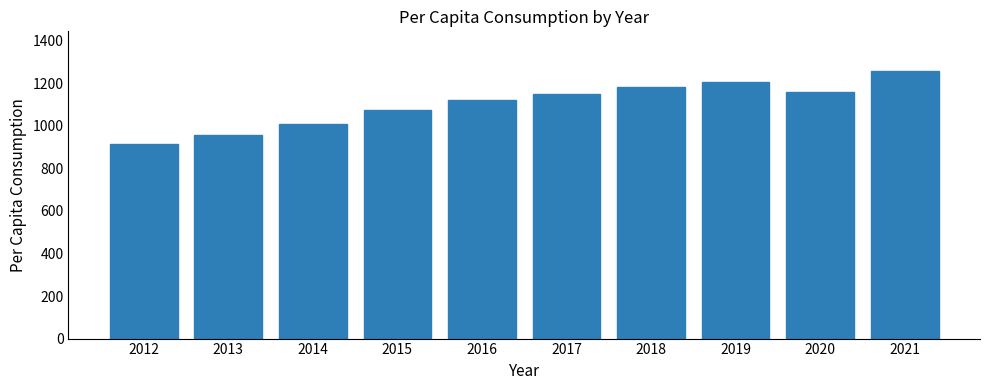

Reading left to right, extract all data points from this chart.

2012=914	2013=956	2014=1009	2015=1074	2016=1121	2017=1149	2018=1180	2019=1207	2020=1160	2021=1255